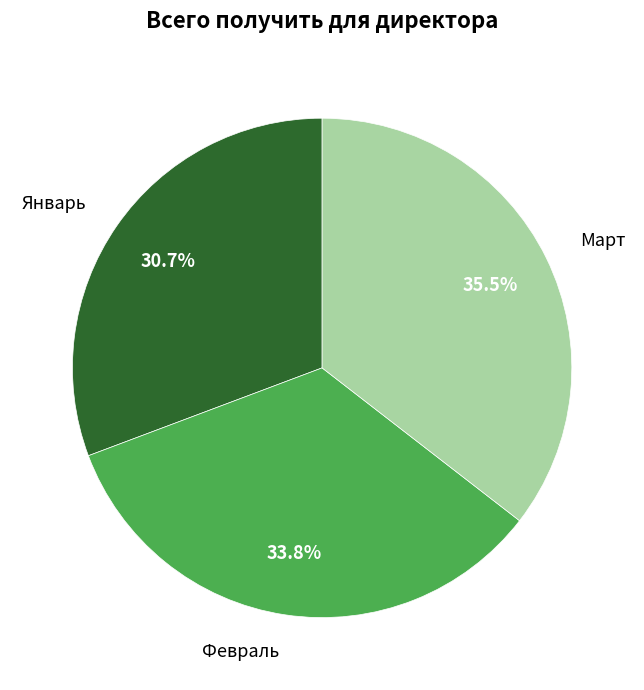

Which category has the biggest portion of the pie?

Март